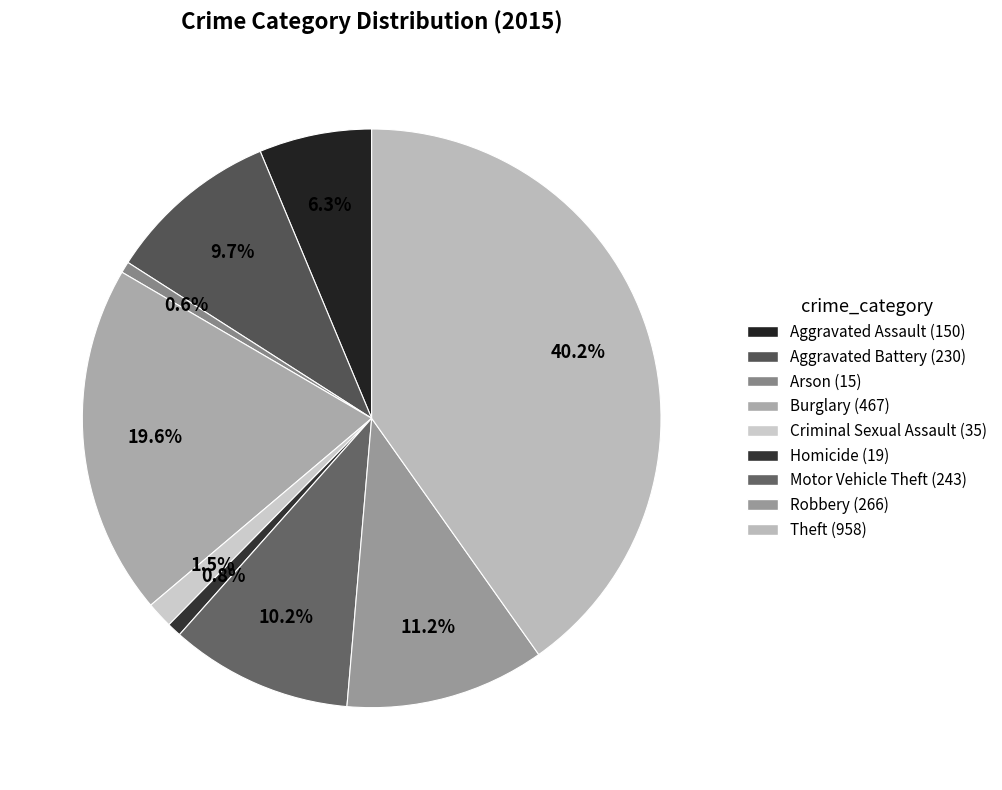

How many segments does this pie chart have?

9